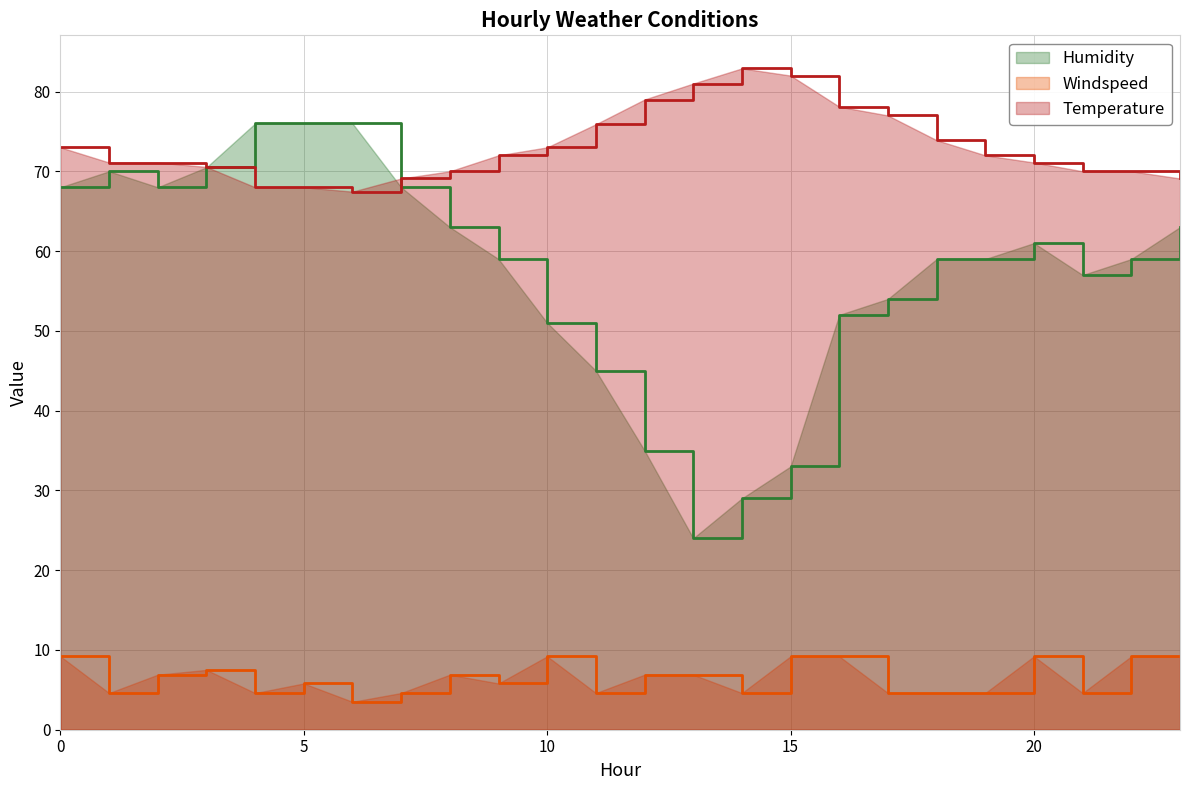

At how many categories does at least one series exceed 36?

24